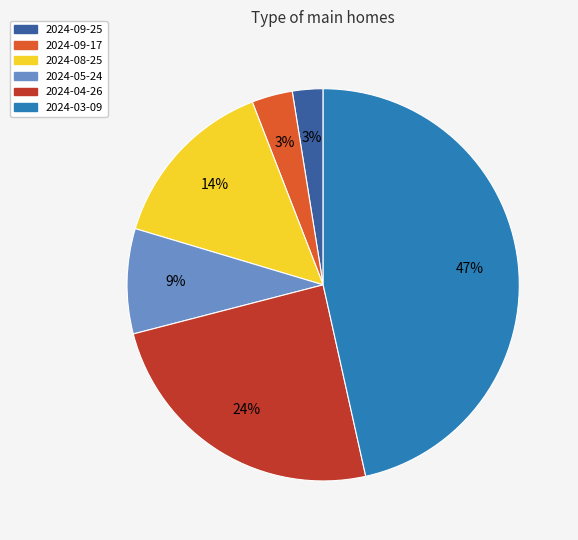

Does any single category account for the majority?

No